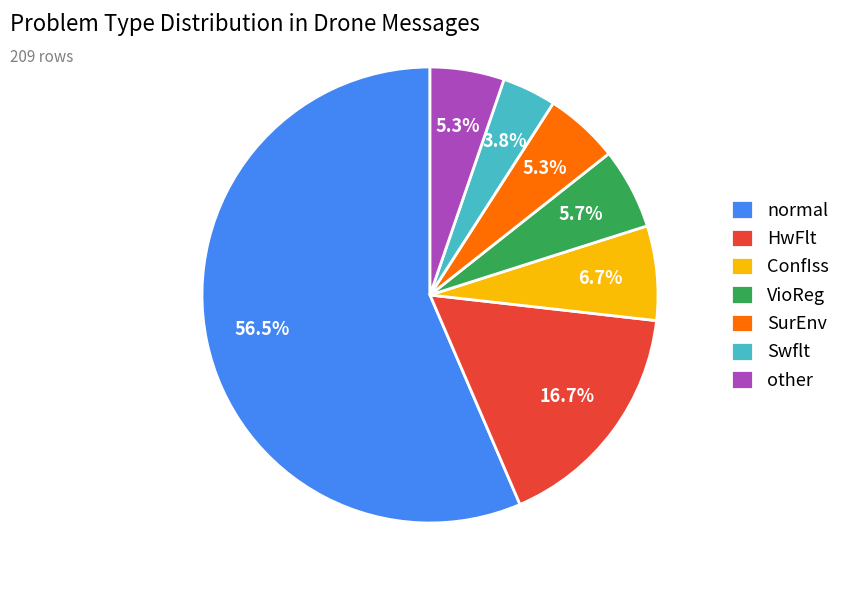

To the nearest percent, what is the combined percentage of VioReg and other?

11%